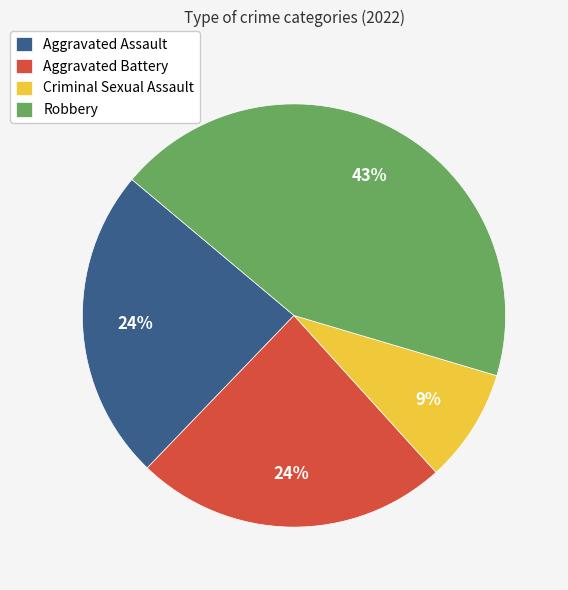

Count the number of slices in the pie.

4